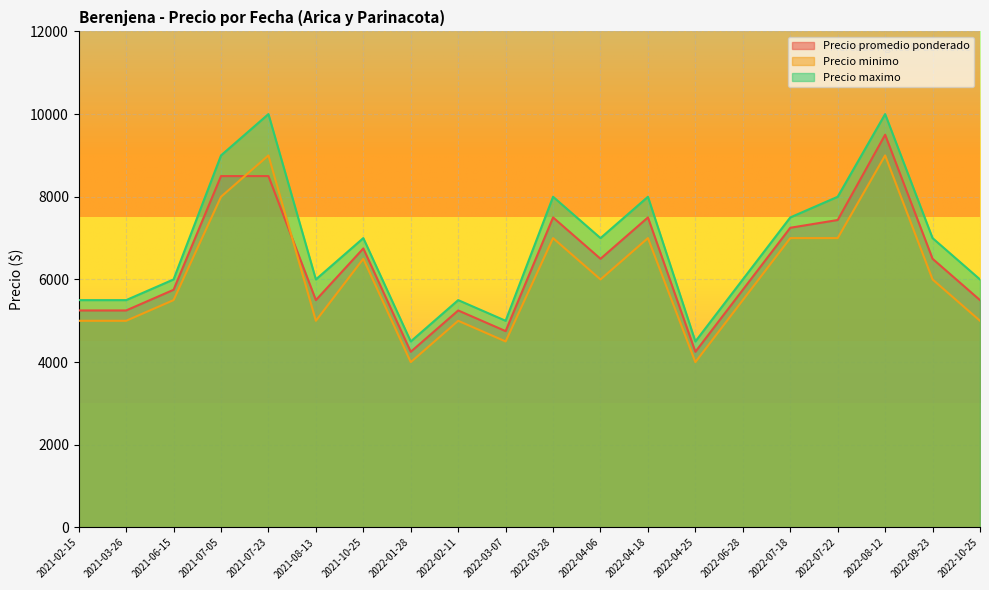

In Precio maximo, how many points are higher than both neighbors (excluding endpoints)?

6